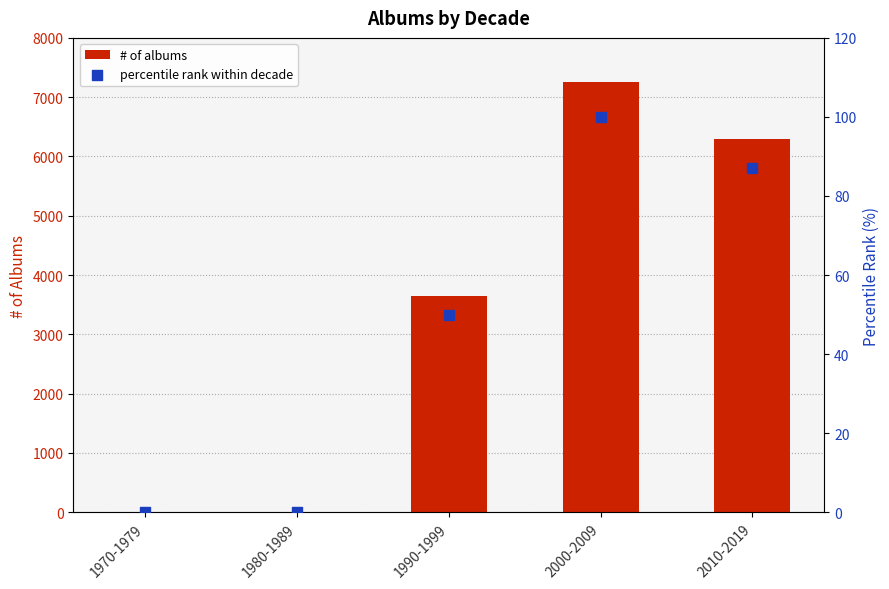

Which series reaches the maximum Y coordinate?

# of albums